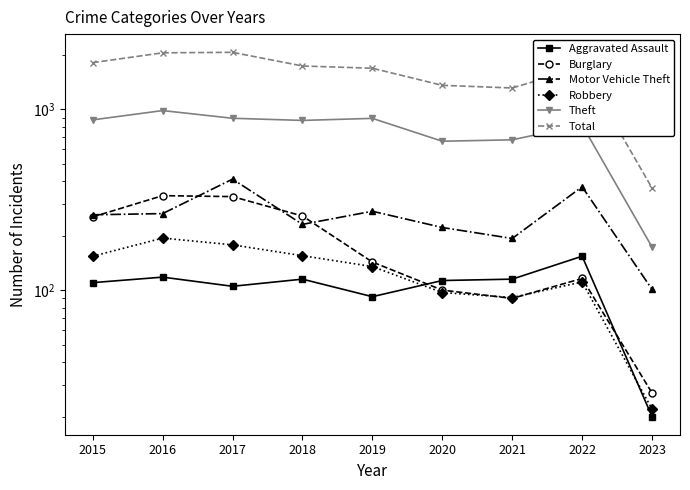

The value of Robbery at 2021 is 30. True or false?

False